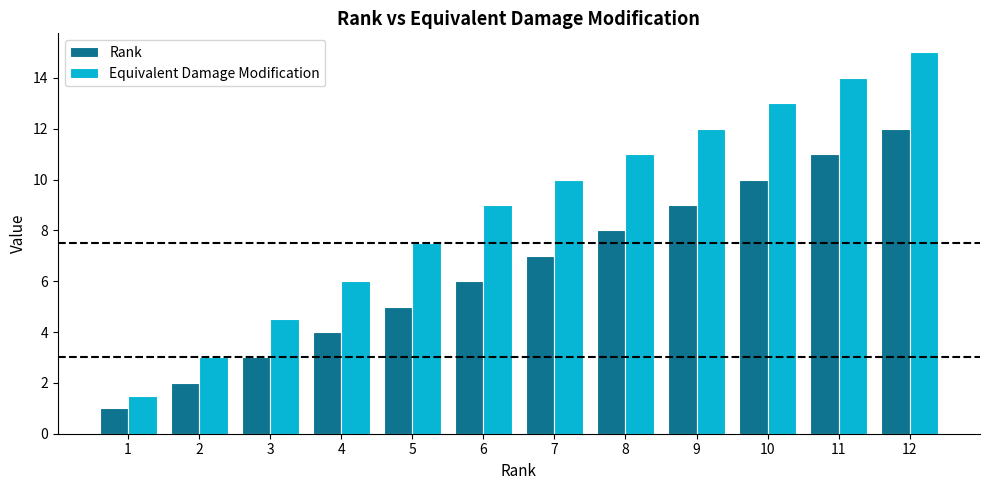

What are all the series names shown in the legend?

Rank, Equivalent Damage Modification